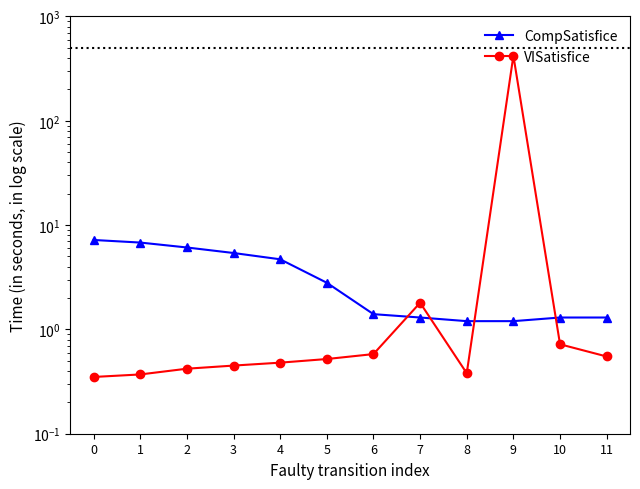

Where is the first local maximum for VISatisfice?

7